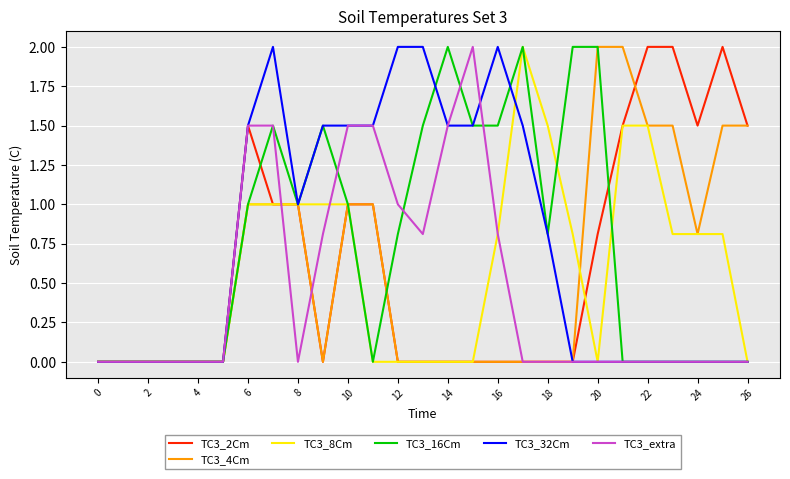

What is the maximum value shown in the chart?

2.0